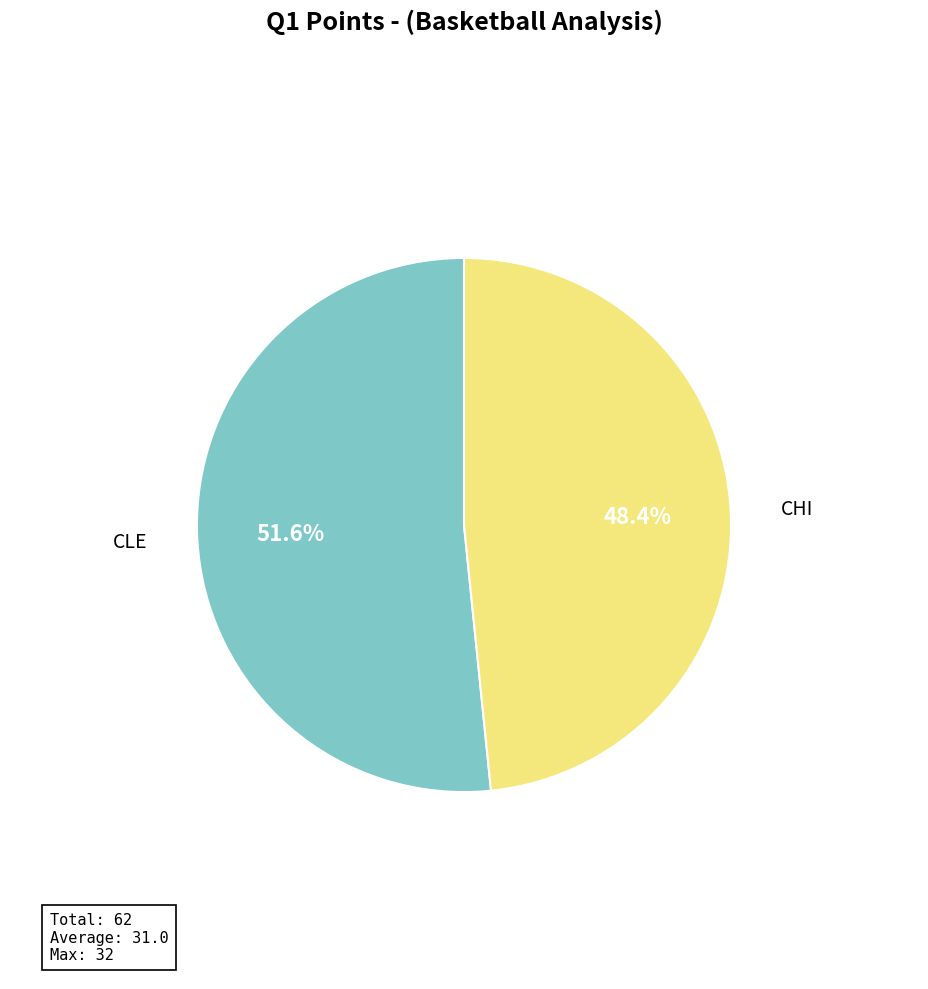

Does any single category account for the majority?

Yes